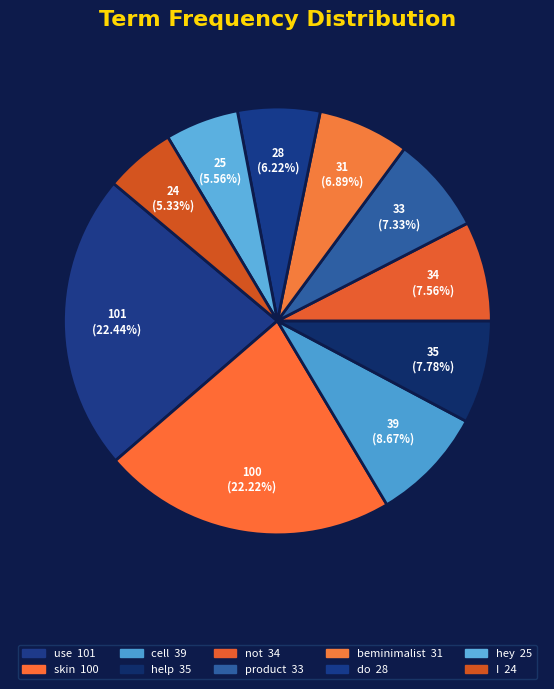

How many segments does this pie chart have?

10